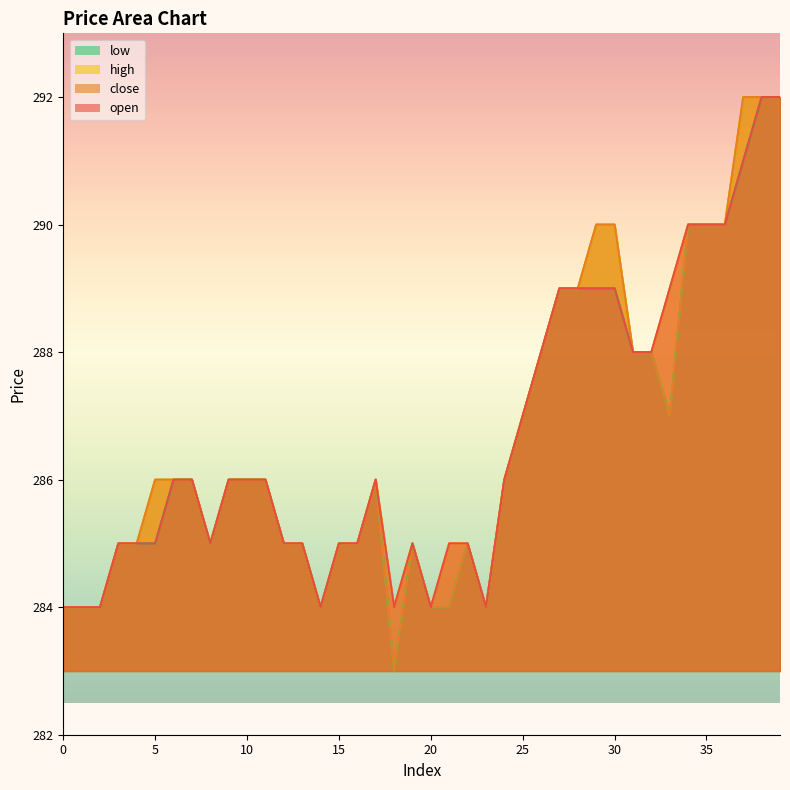

What is the maximum value shown in the chart?

292